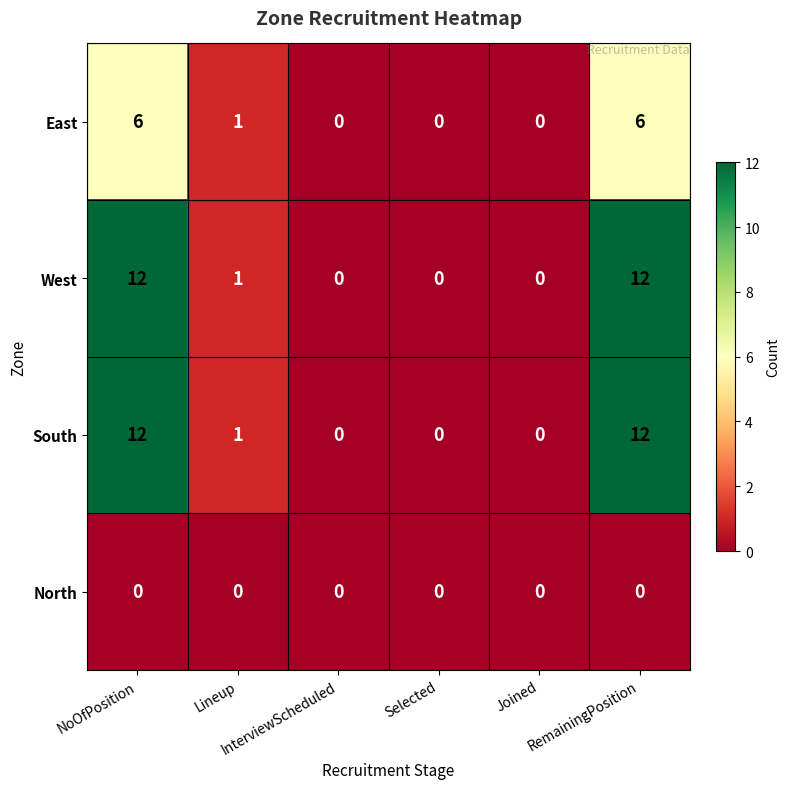

What is the maximum value for West?

12